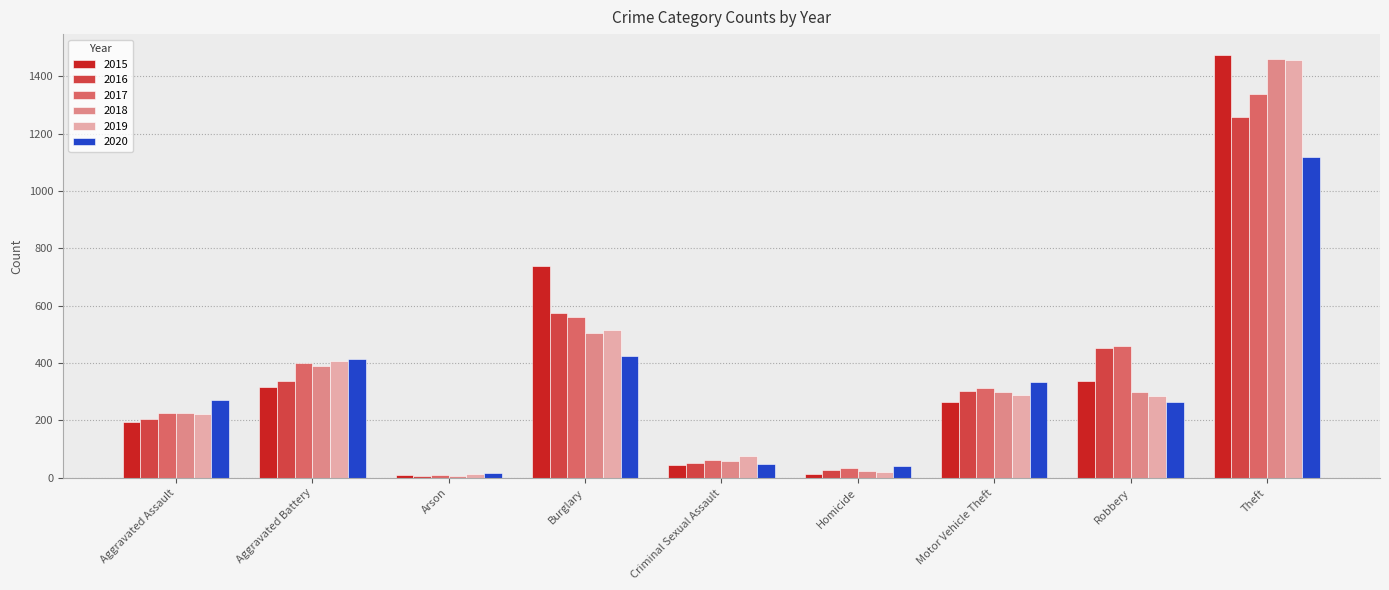

Which series changed the most between Burglary and Theft?

2018